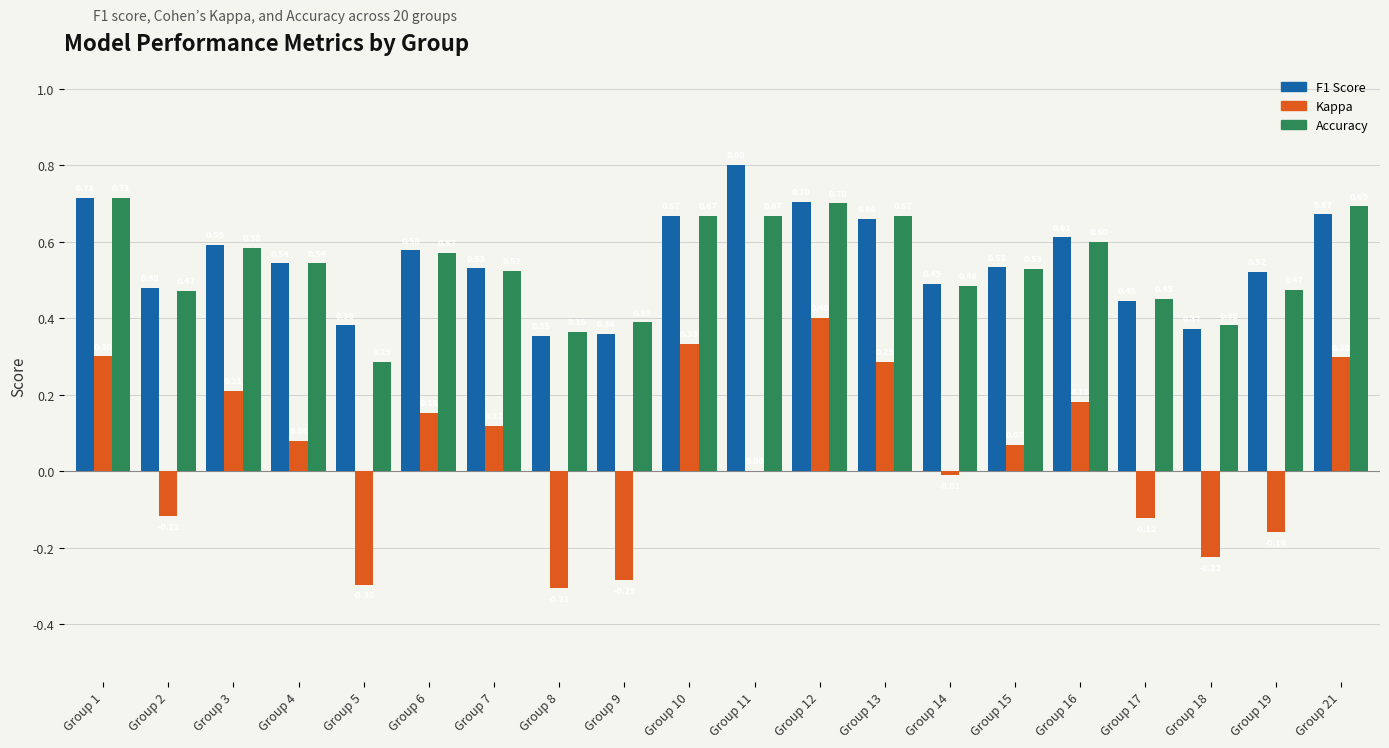

Are the bars horizontal?

No